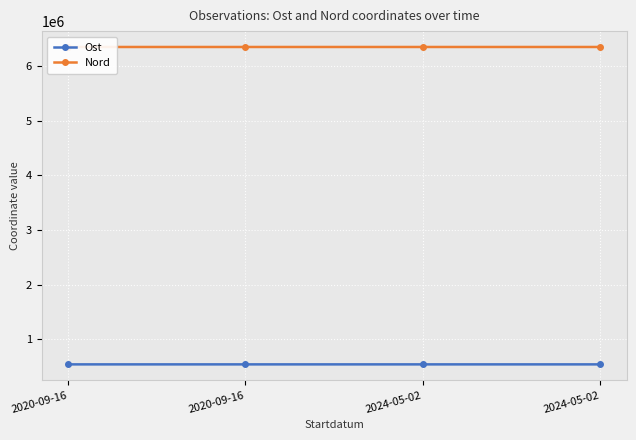

How many data points in Nord are above 6350887?

2